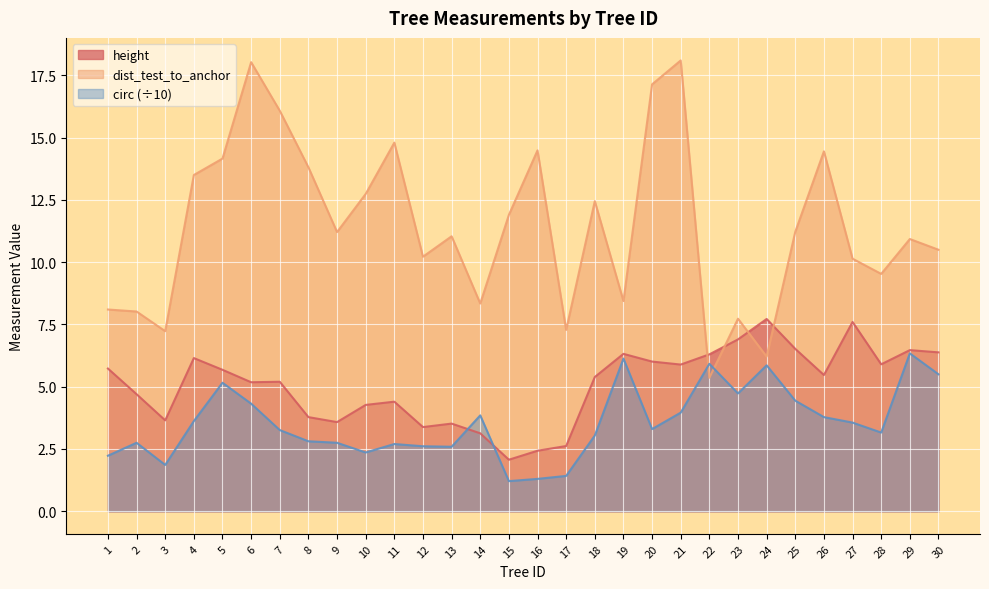

Where does the dist_test_to_anchor series first go above 11?

4